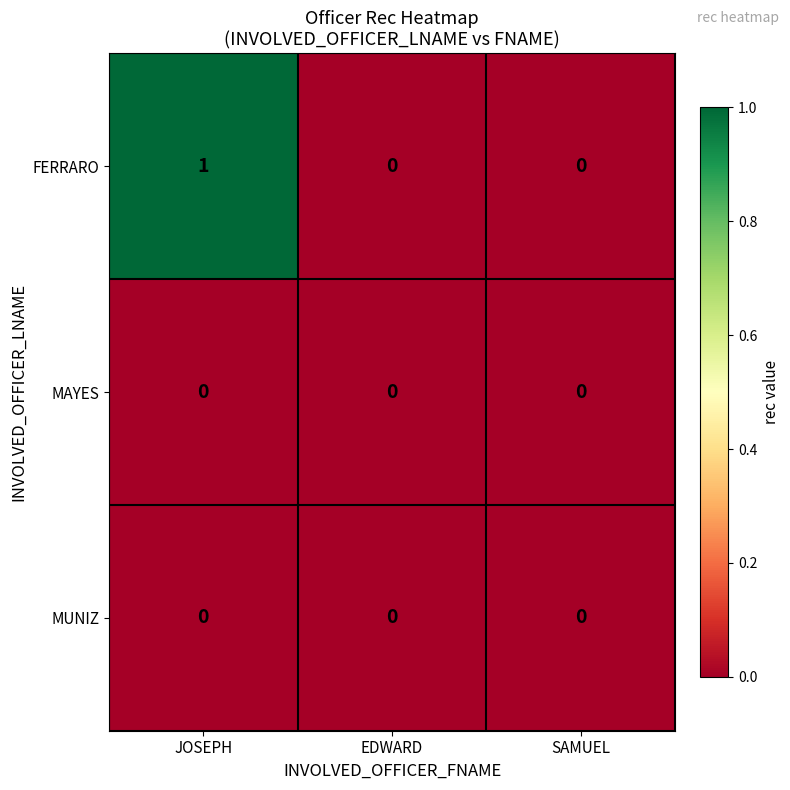

How many data points does each series have?

3